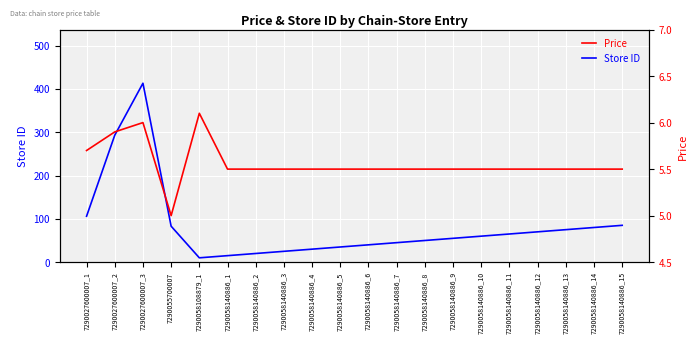

How many lines are shown in the chart?

2